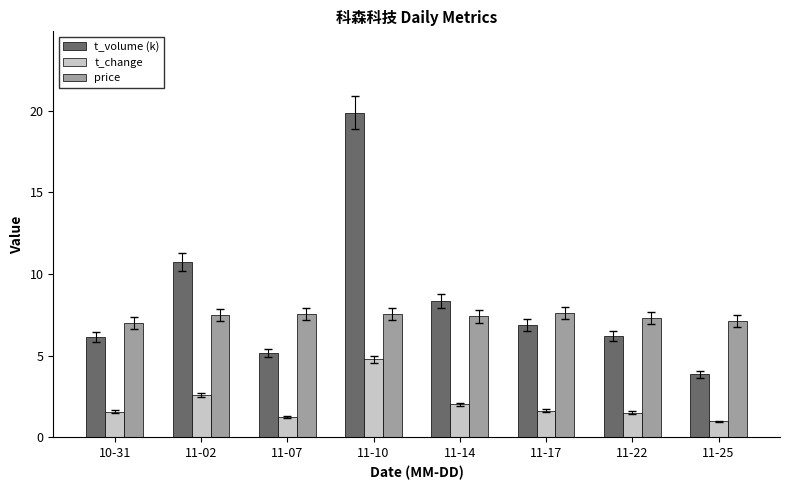

True or false: t_change has a value of 3.6 at 11-02.

False